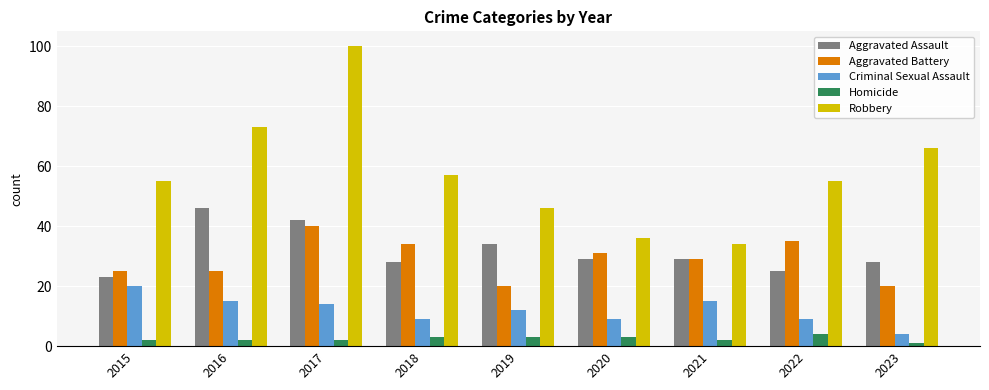

What is the sum of all Robbery values?

522